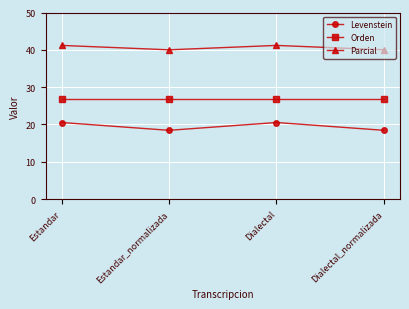

Rank the series by their average value, from lowest to highest.

Levenstein, Orden, Parcial